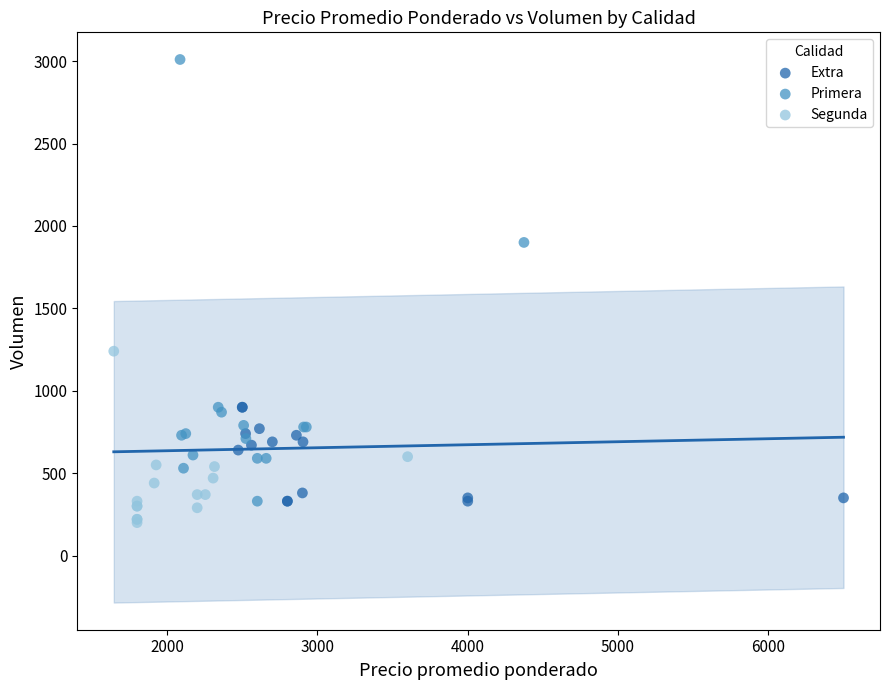

Which series reaches the maximum Y coordinate?

Primera